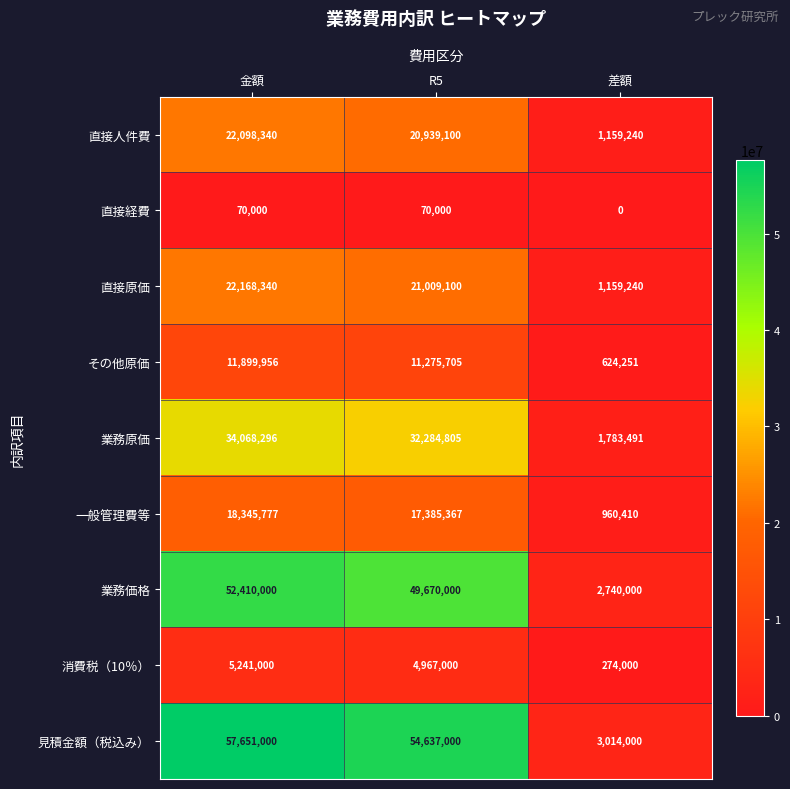

What is the difference between the maximum and minimum values in the 直接経費 series?

70000